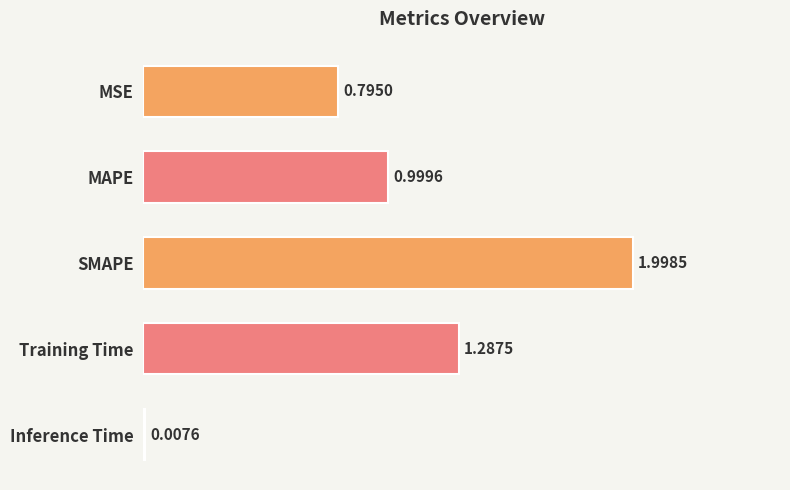

Are the bars horizontal?

Yes